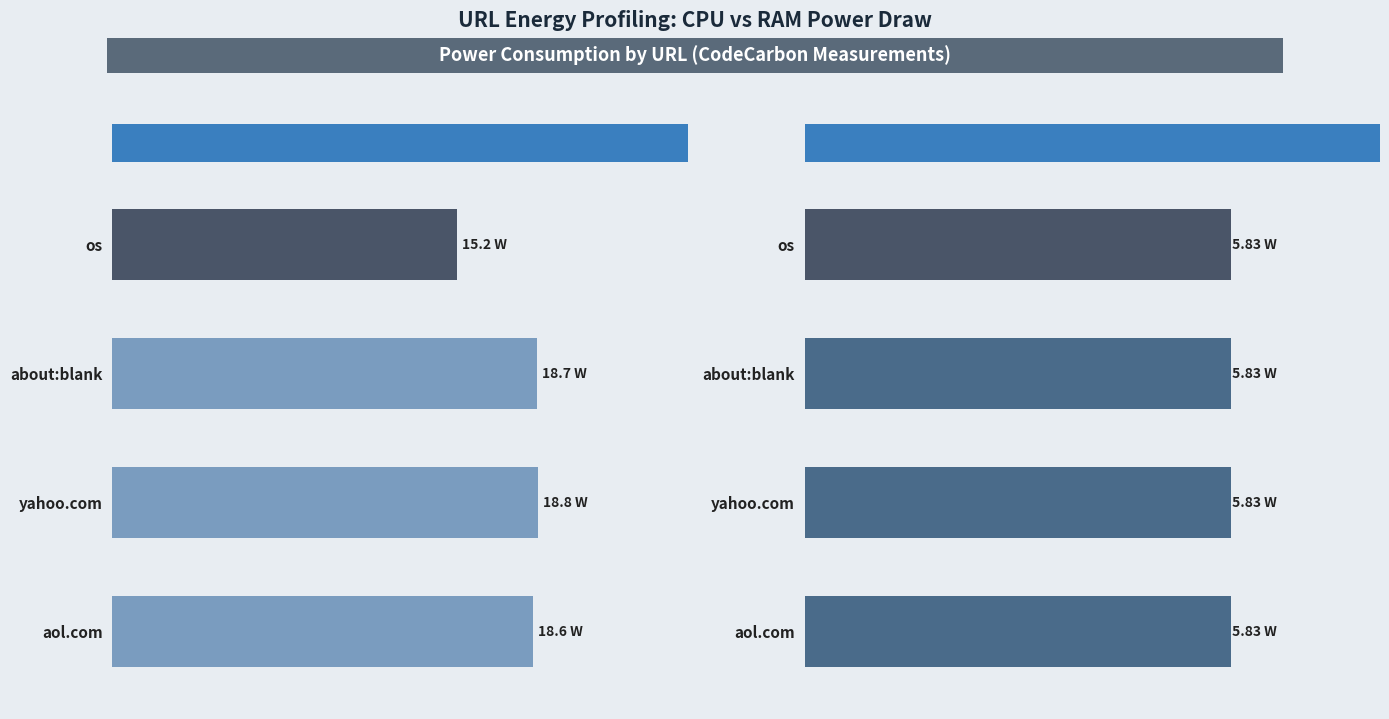

How many groups of bars are there?

4